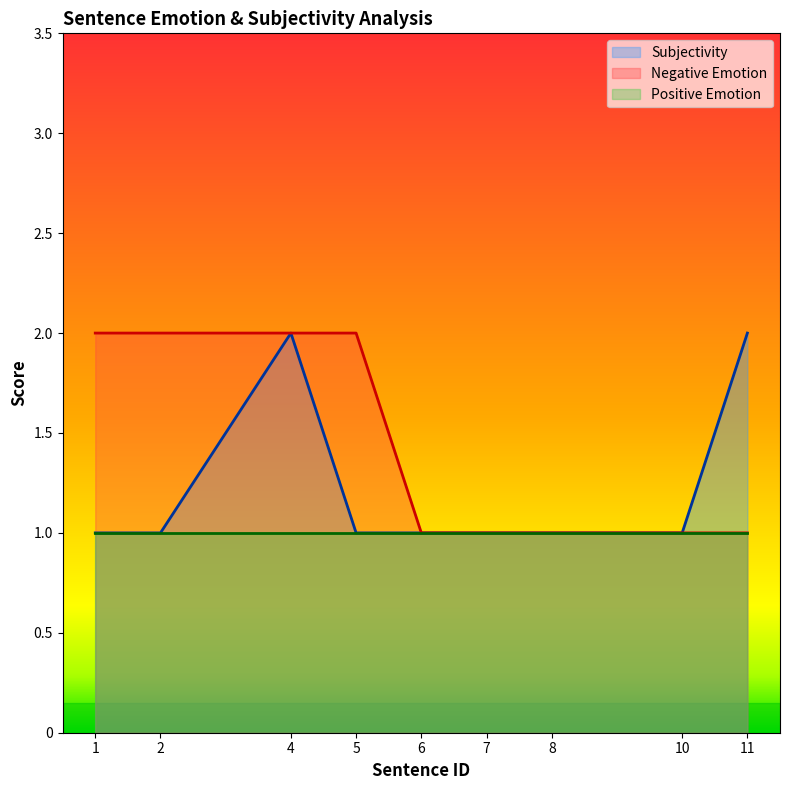

Read the Subjectivity value at 4.

2